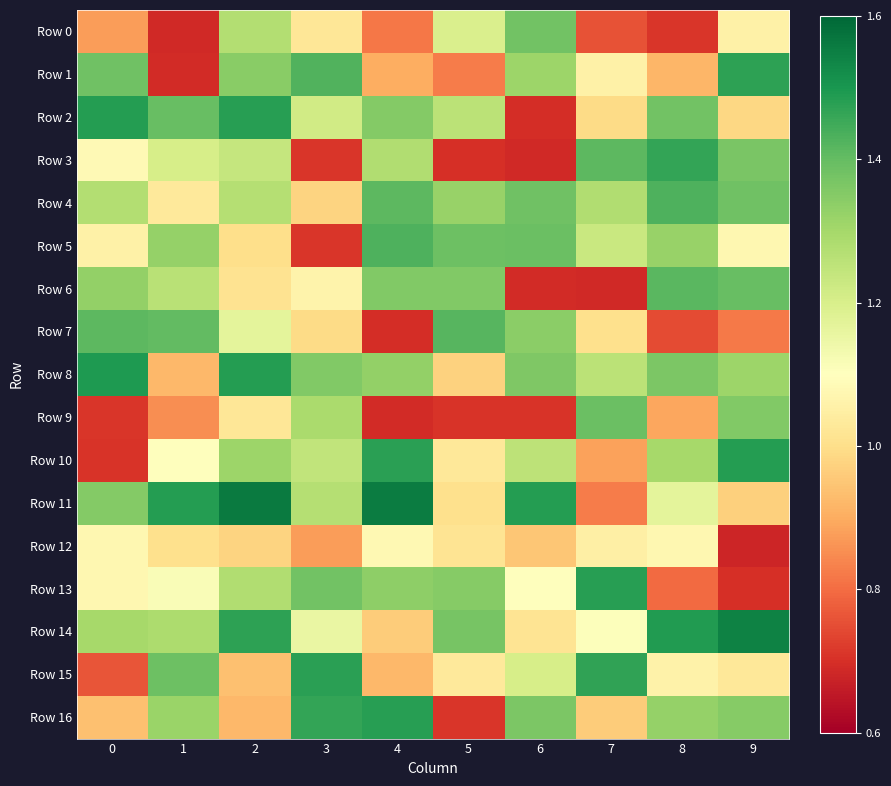

At which category is the sum across all series the highest?

2